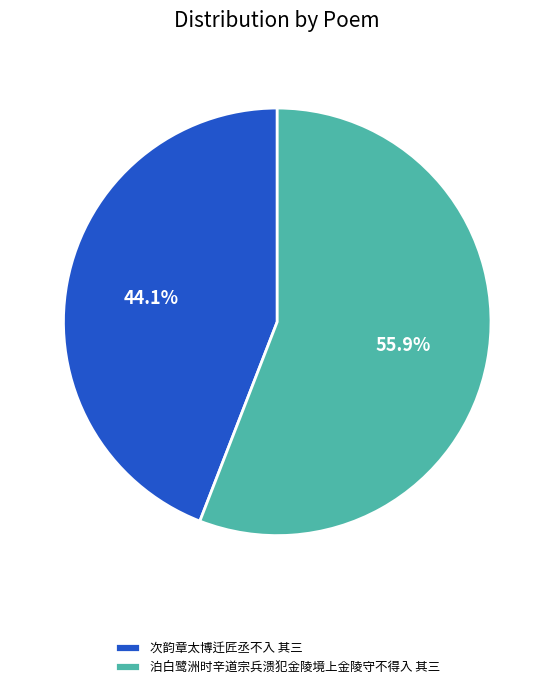

Rank the categories by value from highest to lowest.

泊白鹭洲时辛道宗兵溃犯金陵境上金陵守不得入 其三, 次韵章太博迁匠丞不入 其三